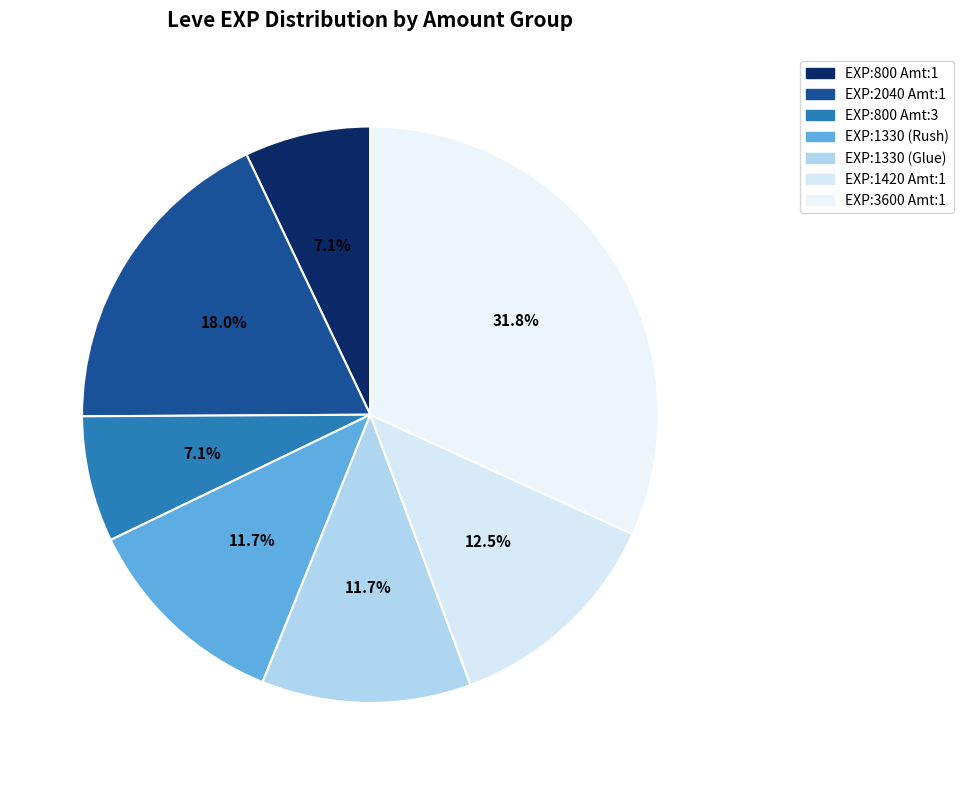

How many segments does this pie chart have?

7